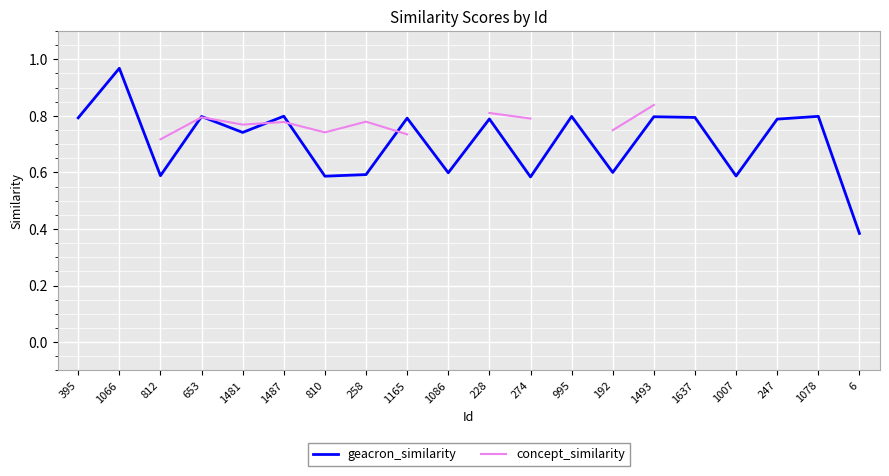

The value of concept_similarity at 192 is 0.7. True or false?

True